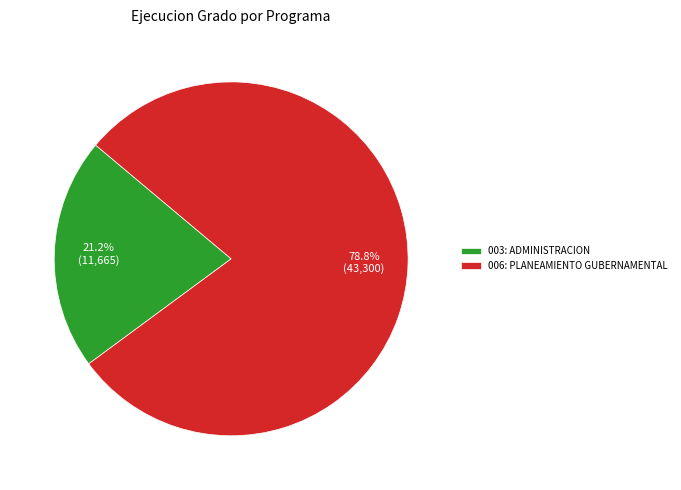

Does 006: PLANEAMIENTO GUBERNAMENTAL represent more than half of the total?

Yes